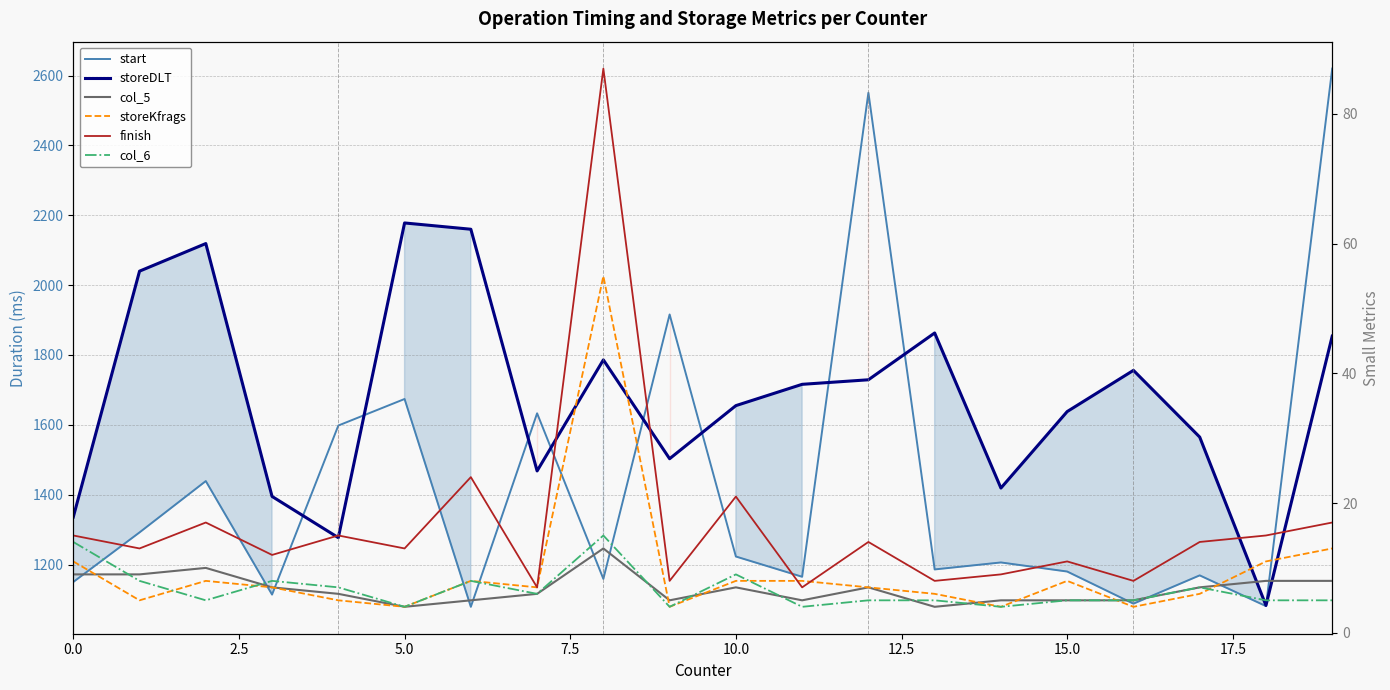

Does the chart display data point markers on the line(s)?

No